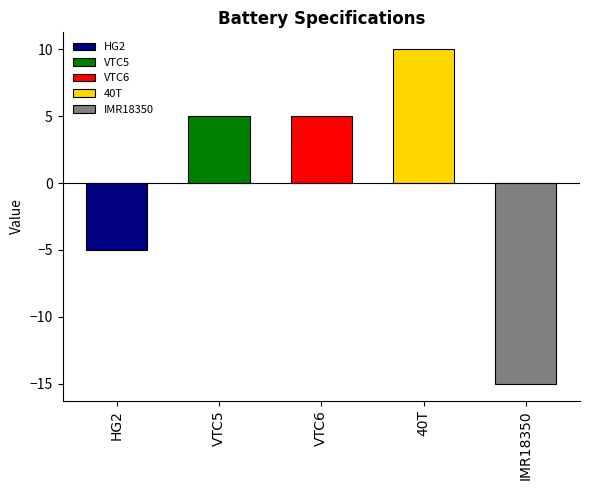

Which category has the lowest value across all series?

IMR18350